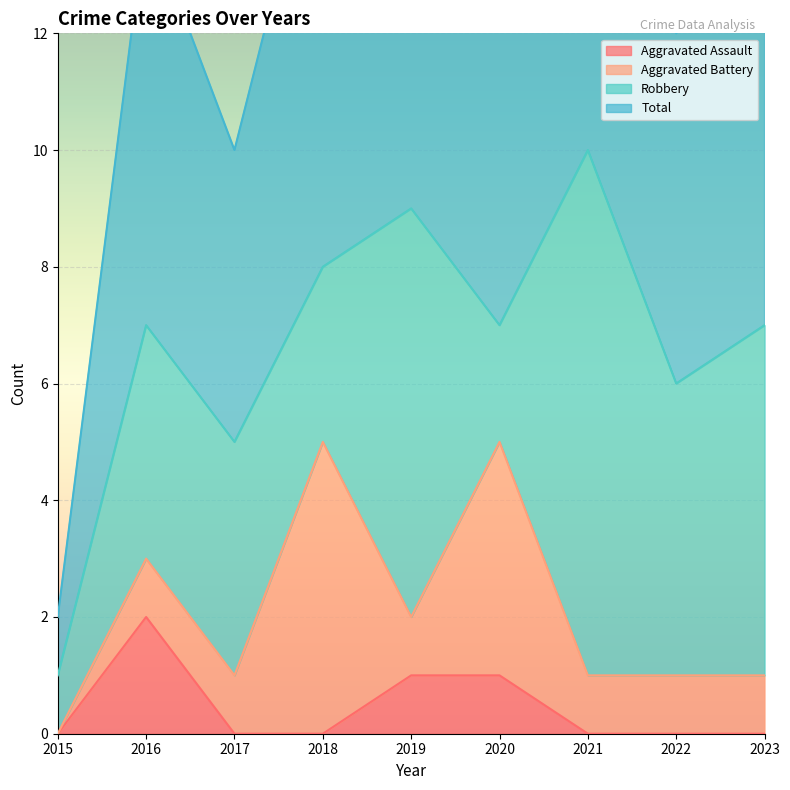

True or false: Aggravated Assault and Total intersect in this chart.

False